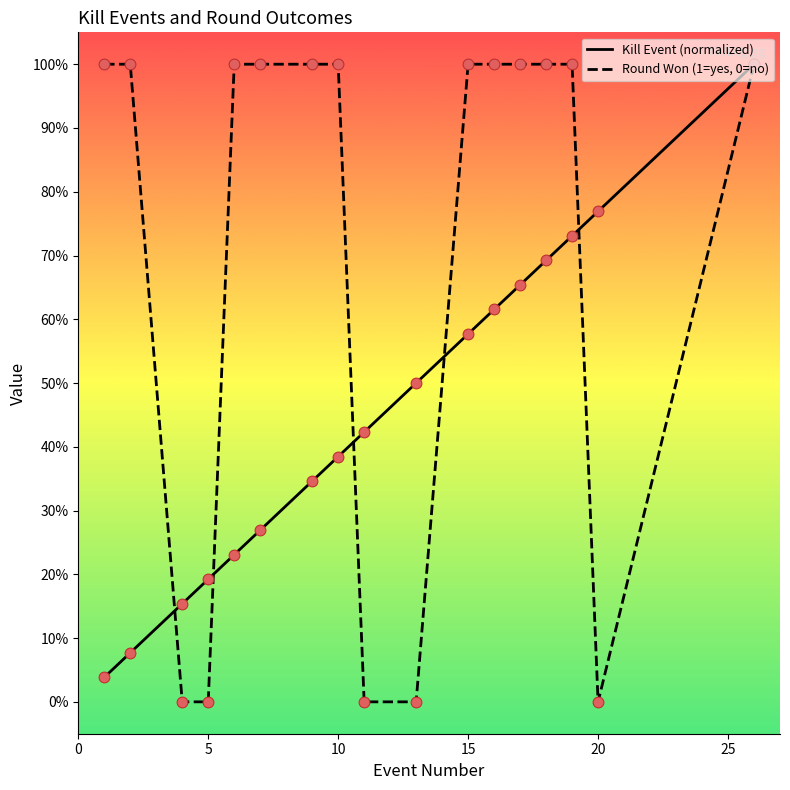

Which series contains the highest Y value?

Kill Event (normalized)